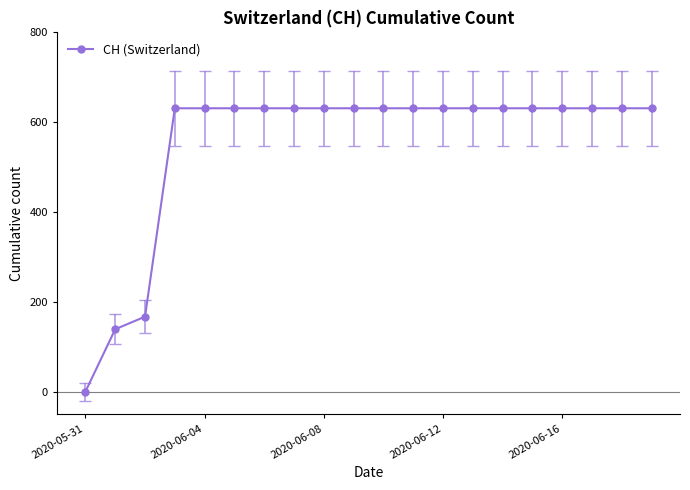

What is the value of the 16th point from the left?

631